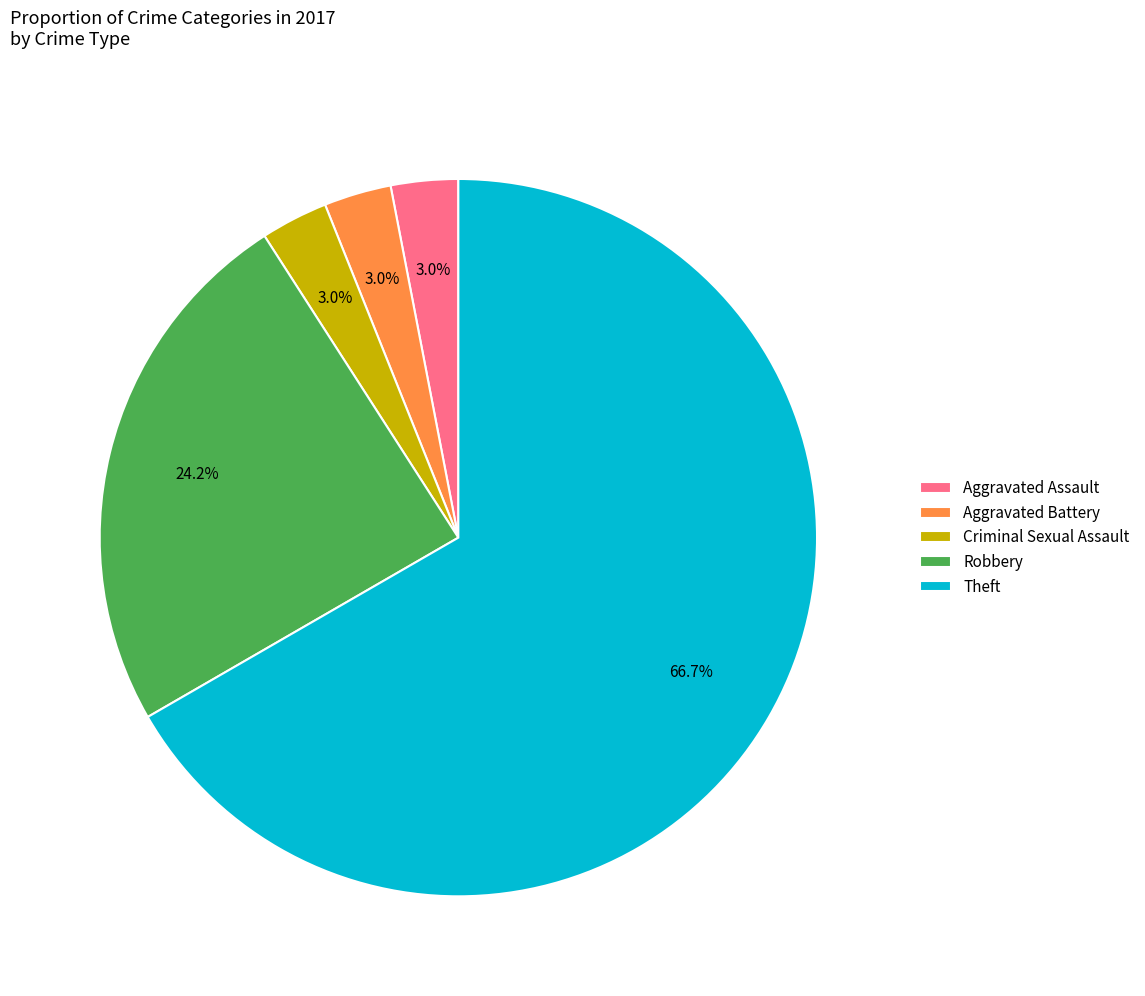

Which has a higher value, Robbery or Theft?

Theft